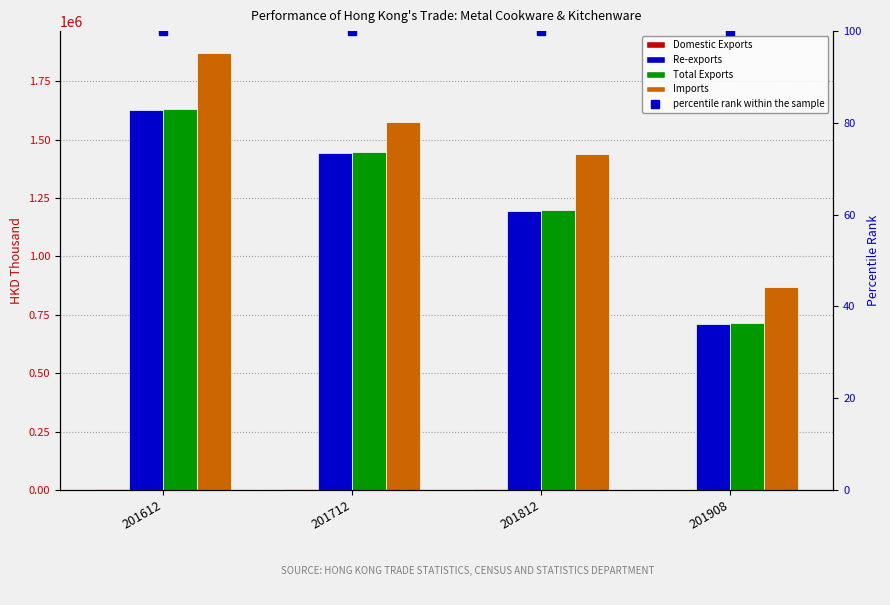

What is the difference between the highest and lowest values at 201612?

1871026.7